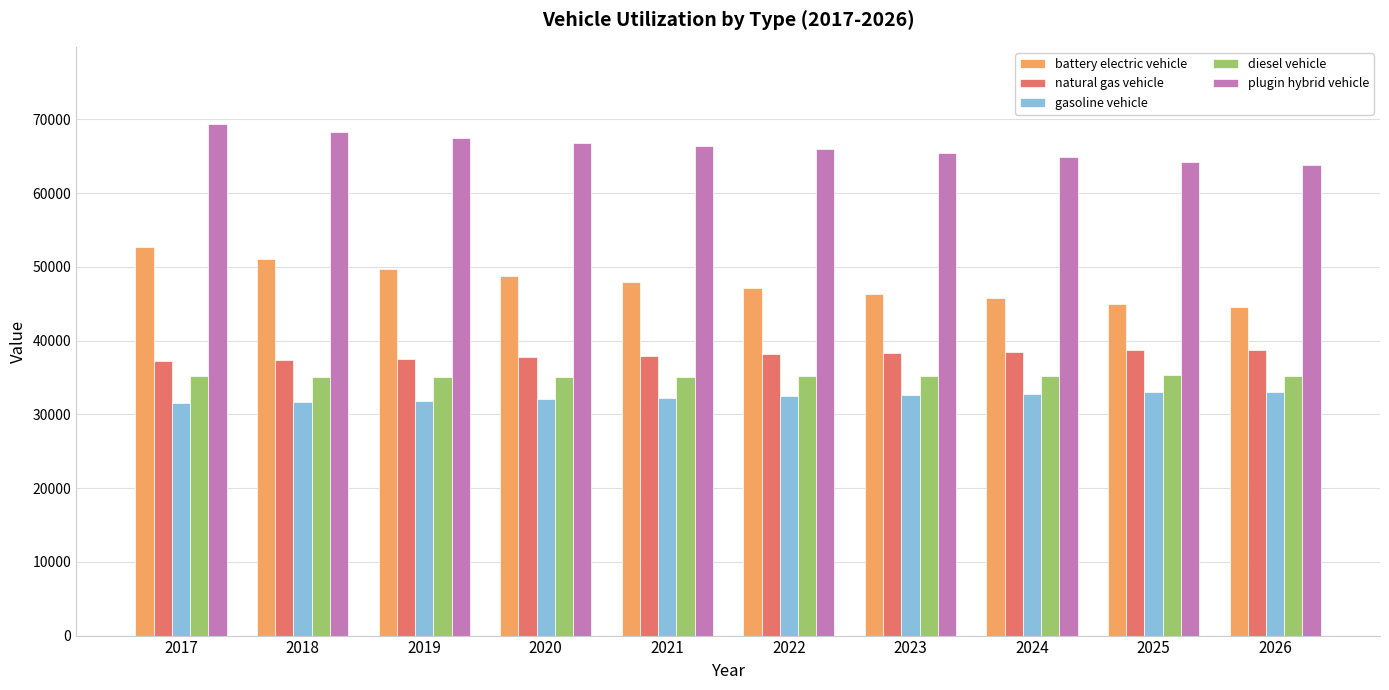

The value of battery electric vehicle at 2022 is 11067.3. True or false?

False